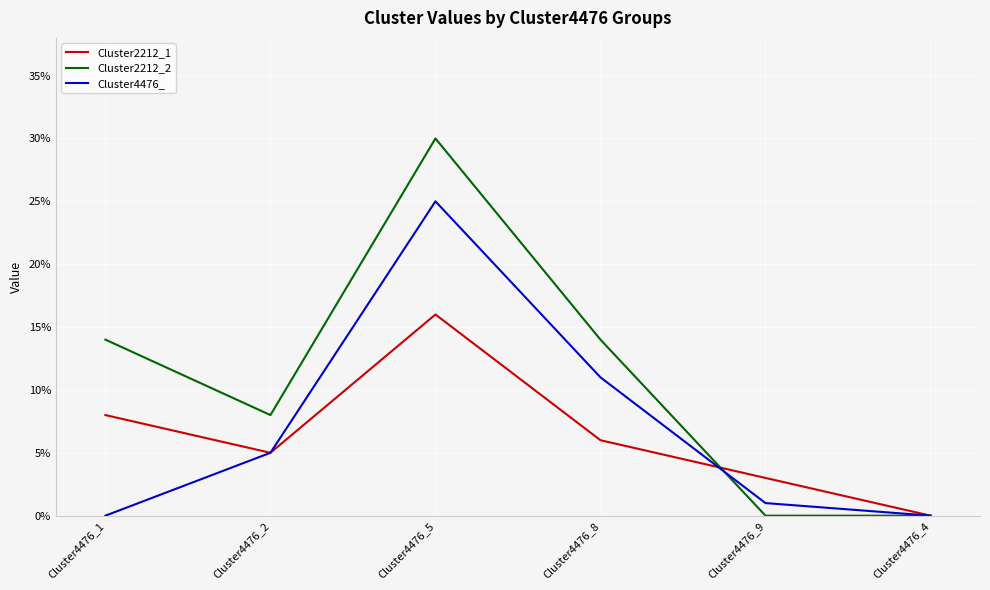

Which series changed the most between Cluster4476_1 and Cluster4476_8?

Cluster4476_